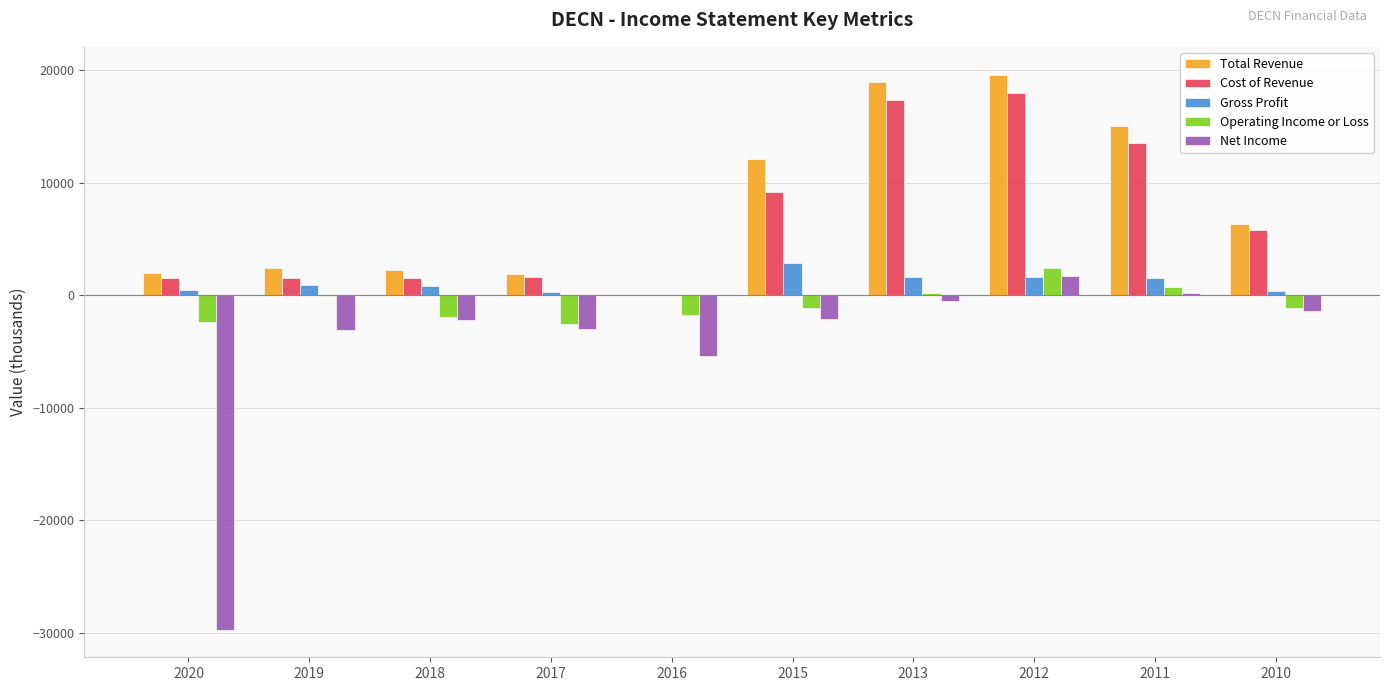

Are the bars grouped side by side (vs. stacked)?

Yes